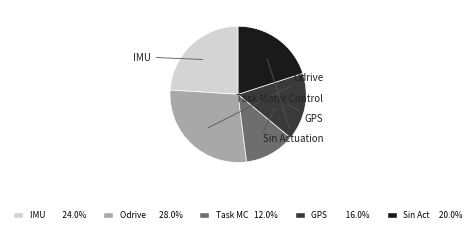

To the nearest percent, what portion does Odrive represent?

28%